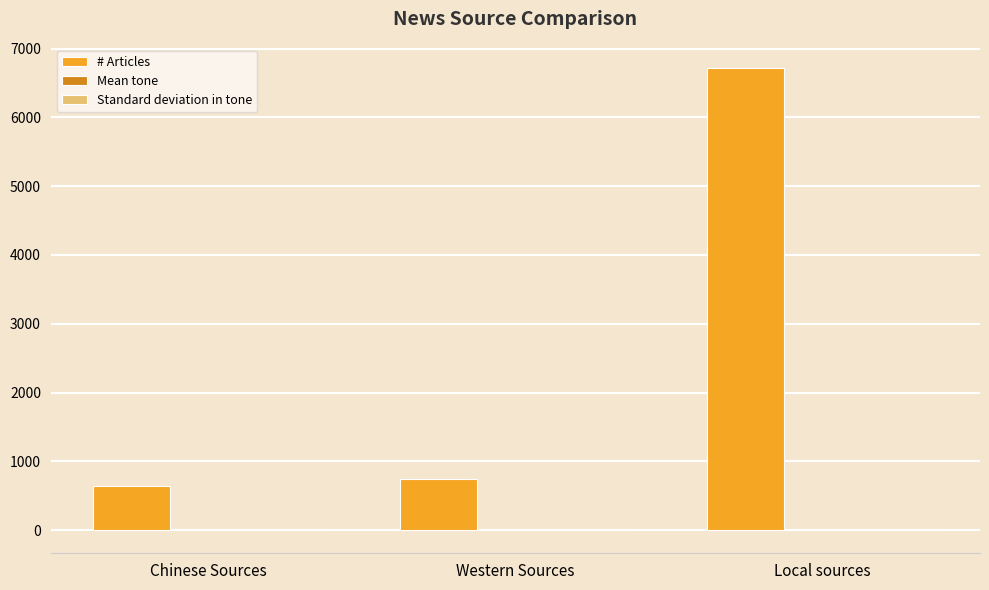

Which series has the largest total across all categories?

# Articles